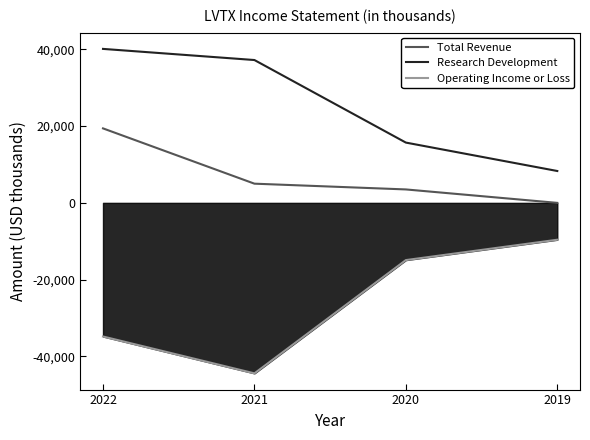

List the series in order of their peak value, lowest first.

Operating Income or Loss, Total Revenue, Research Development